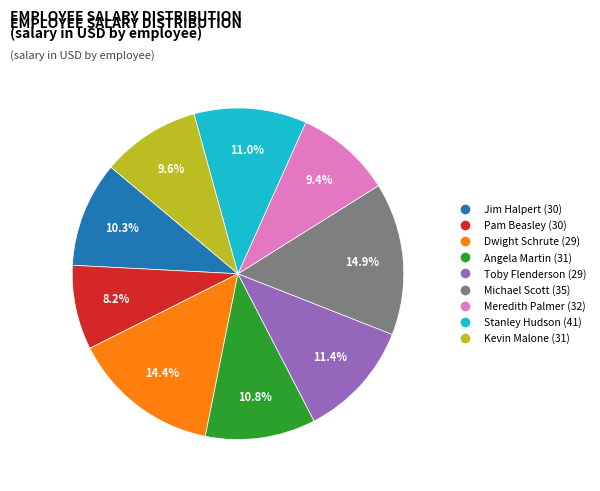

Which category has the smallest portion of the pie?

Pam Beasley (30)